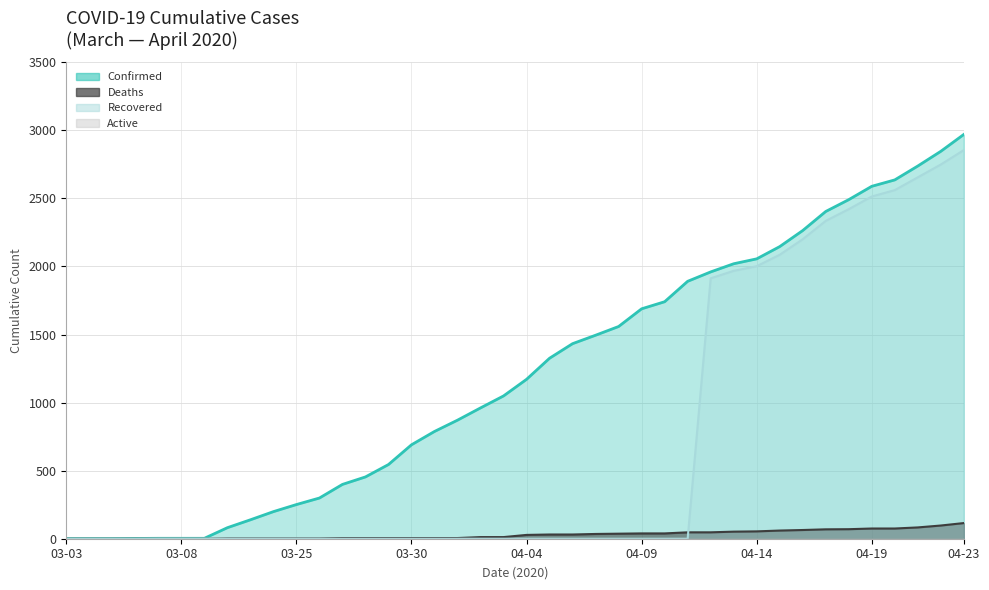

Is the value of Deaths at 03-07 greater than the value of Confirmed at 04-01?

No